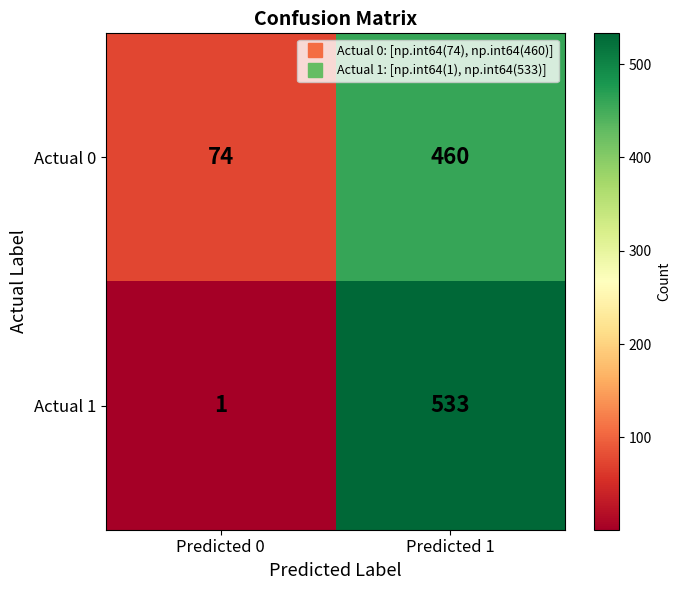

Rank the categories by Actual 1 value from highest to lowest.

Predicted 1, Predicted 0